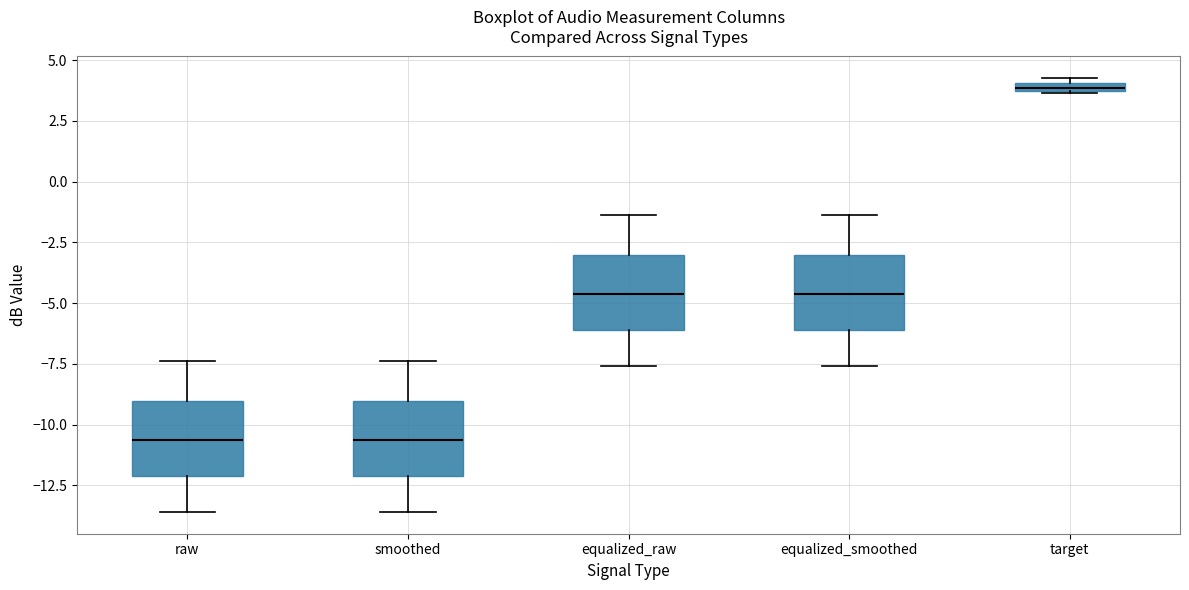

Which box's median line is the highest?

target